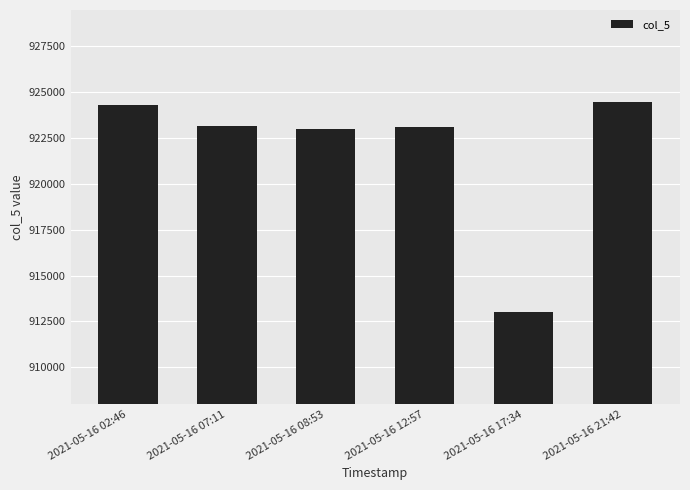

Where is the data nearest to the value 918736?

2021-05-16 08:53